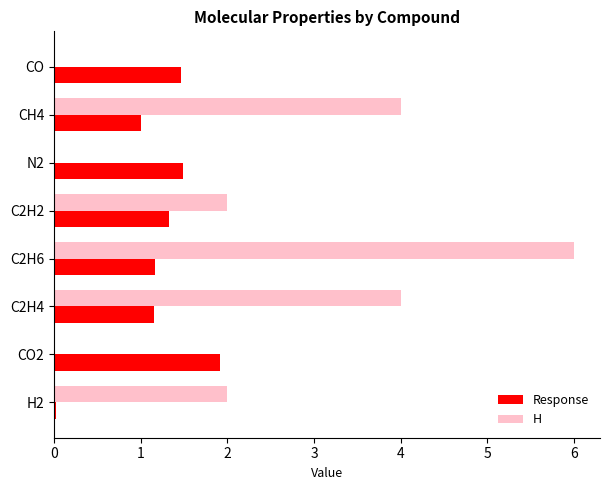

How many distinct data groups are displayed?

2